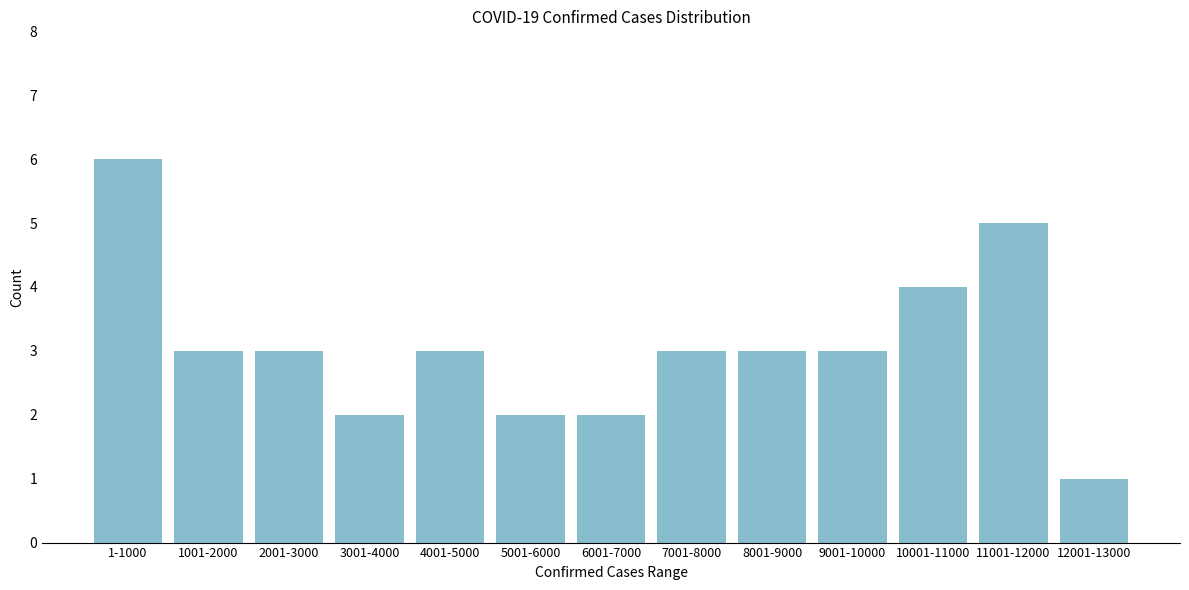

Reading left to right, list all the values displayed in this chart.

6	3	3	2	3	2	2	3	3	3	4	5	1